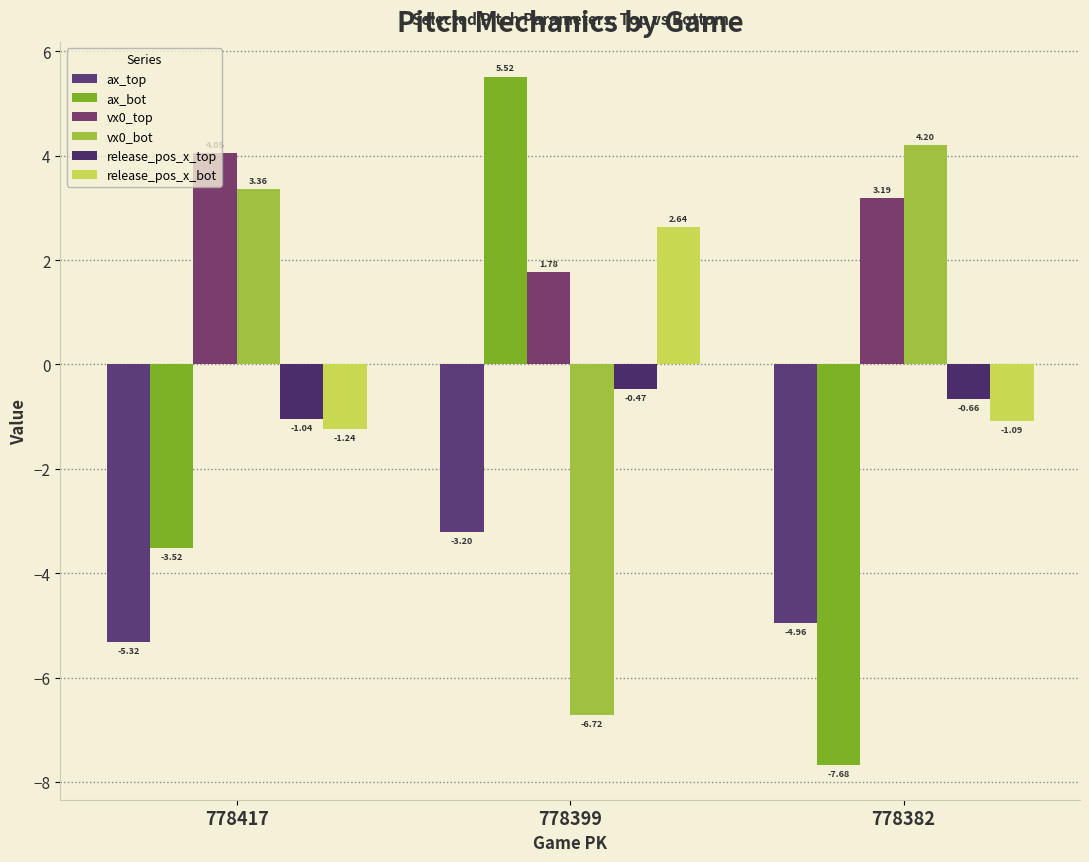

True or false: ax_top has a value of -5.0 at 778382.

True